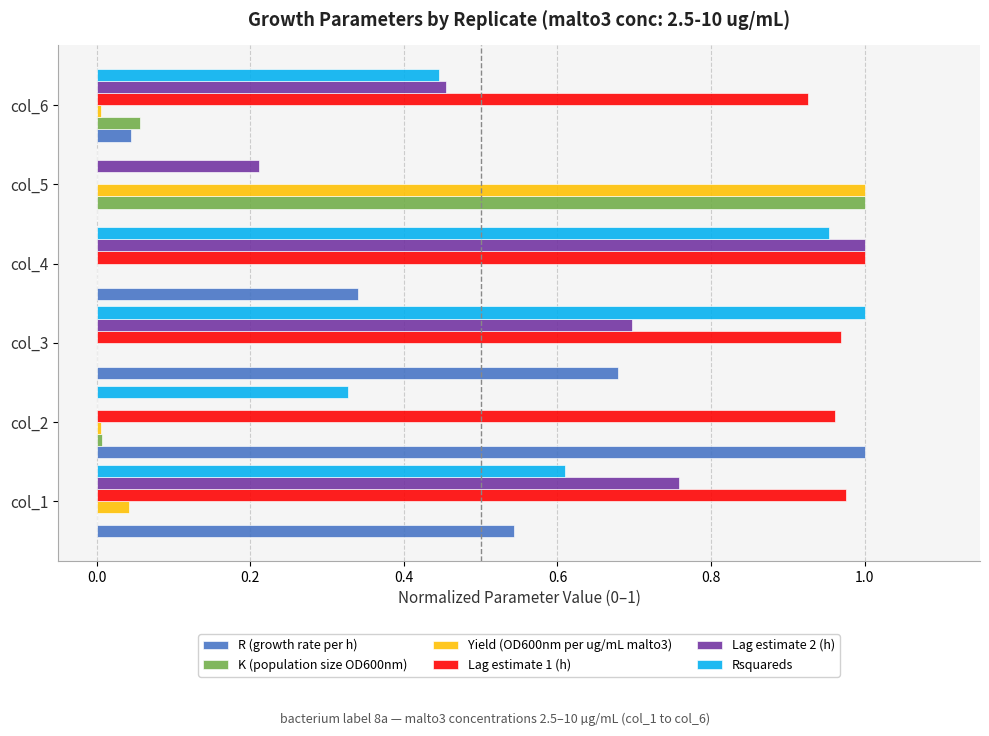

The value of Rsquareds at col_5 is 0.0. True or false?

True